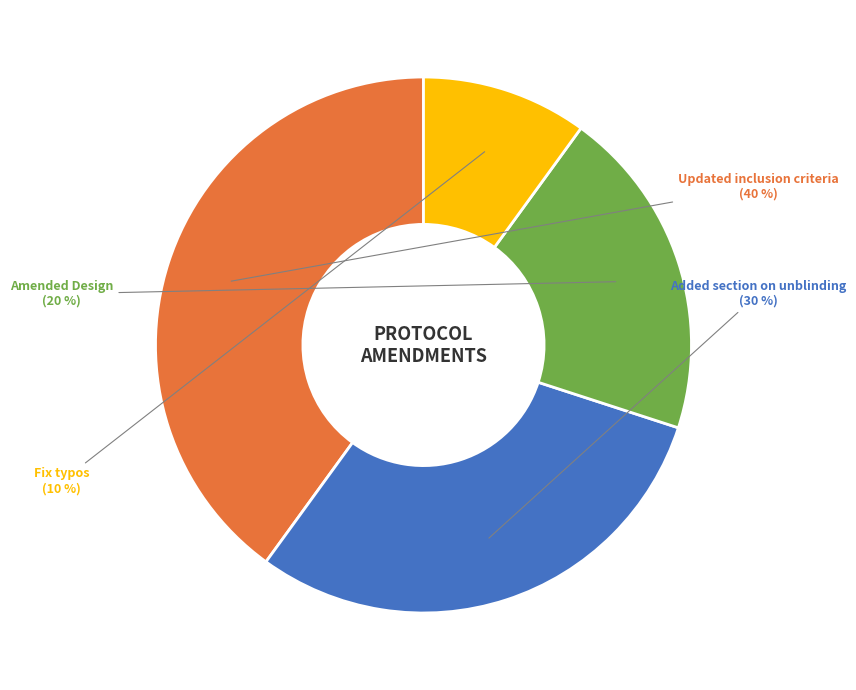

Is there a majority slice in this chart?

No